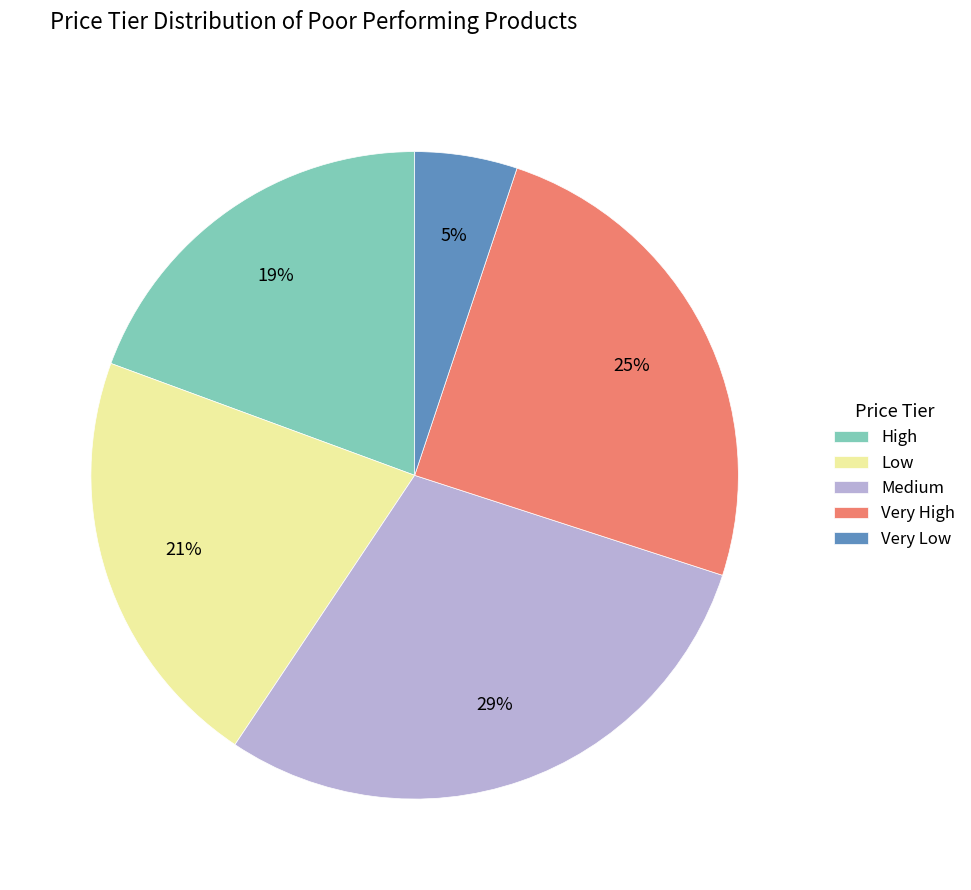

Is the sum of Very Low and Low greater than half?

No